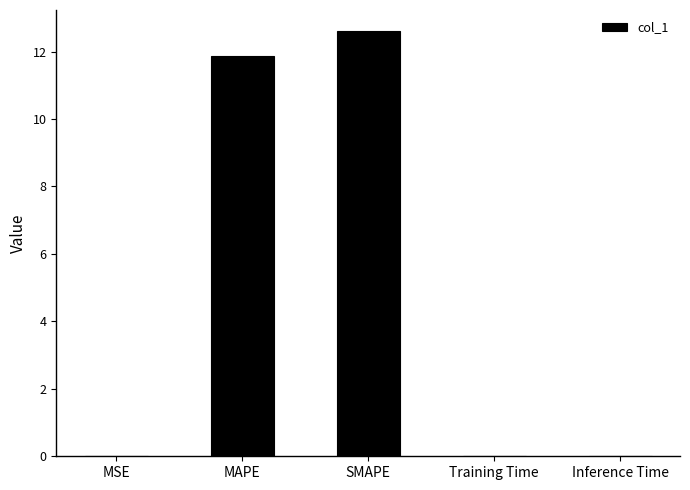

What is the difference between the values at Inference Time and MAPE?

11.8